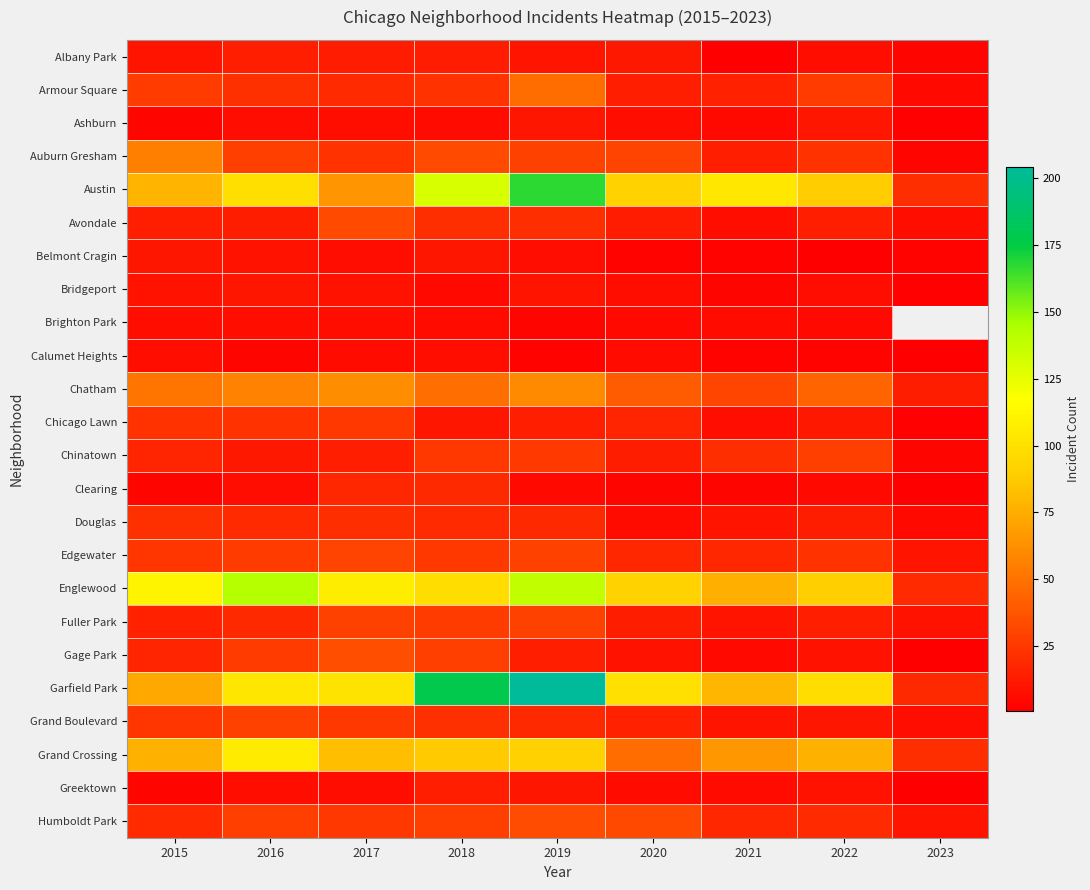

The Ashburn series shows 8.0 at 2017. True or false?

True